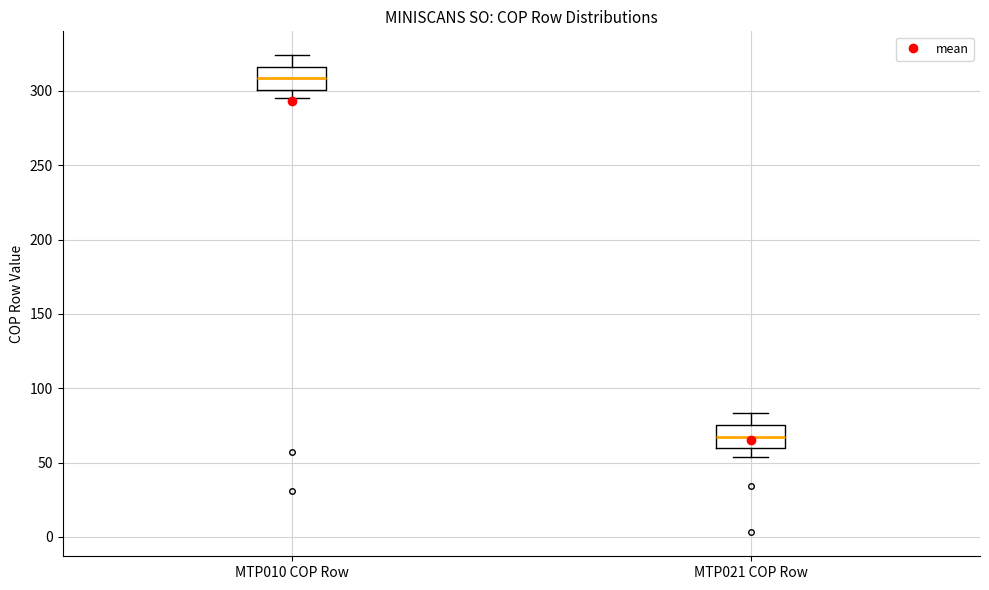

Where does the upper whisker of the box for MTP010 COP Row end on the y-axis? The values are not printed on the chart, so give them approximately, as read against the axis.

325